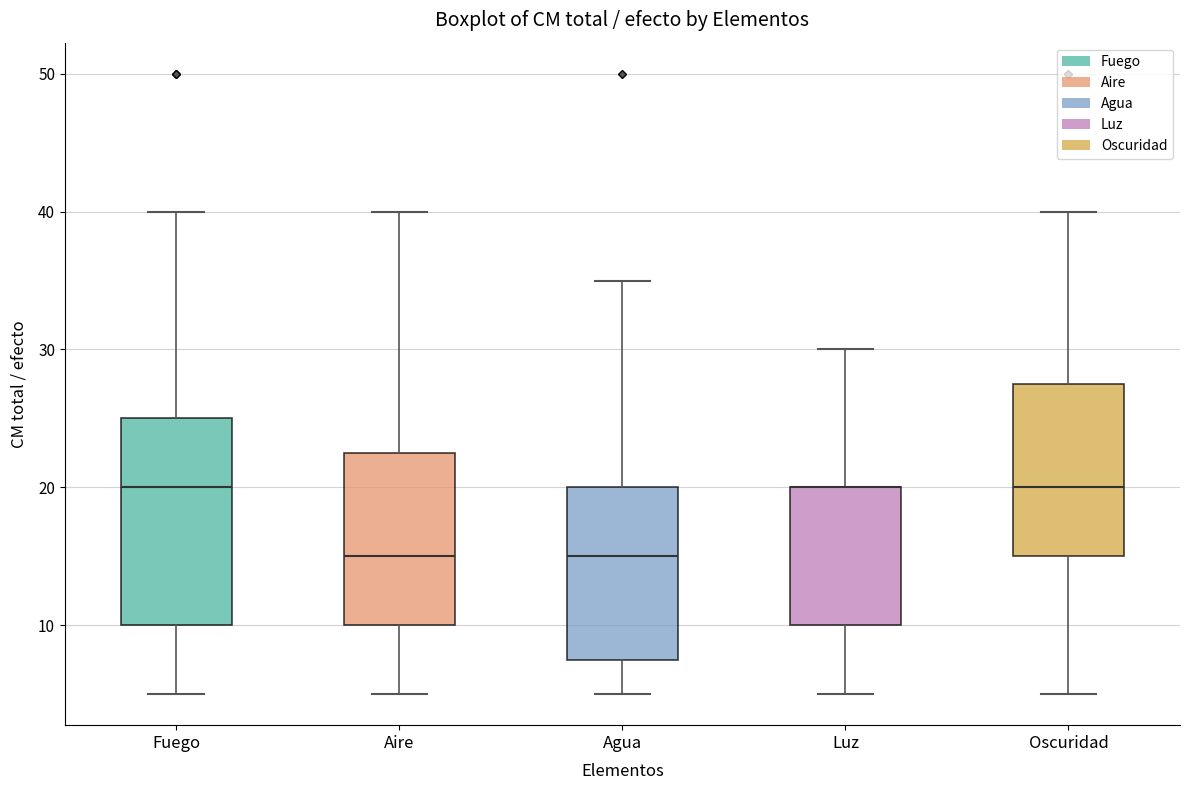

Reading left to right, read every box against the y-axis: the position of its median line, the range the box covers, and the ends of its whiskers. The values are not printed on the chart, so give them approximately, as read against the axis.

Fuego: median 20, box 10 to 25, whiskers 5 to 40
Aire: median 15, box 10 to 23, whiskers 5 to 40
Agua: median 15, box 8 to 20, whiskers 5 to 35
Luz: median 20 (drawn on the box's upper edge), box 10 to 20, whiskers 5 to 30
Oscuridad: median 20, box 15 to 28, whiskers 5 to 40